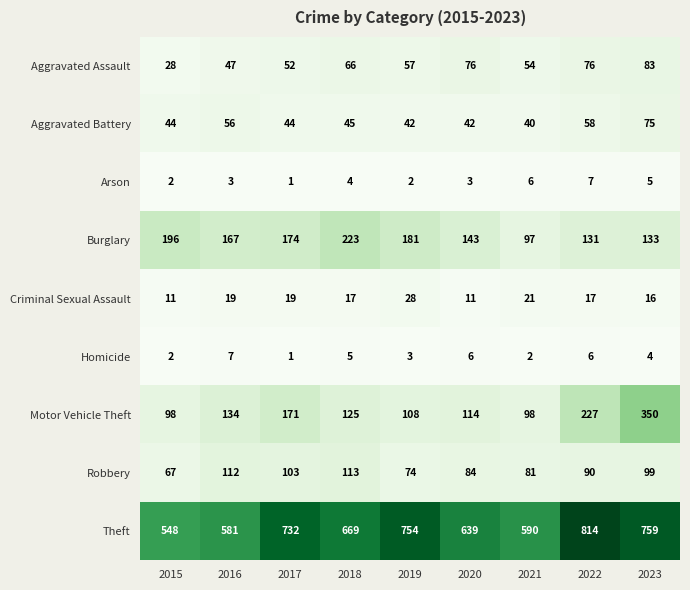

What is the average value of the Aggravated Battery series?

50